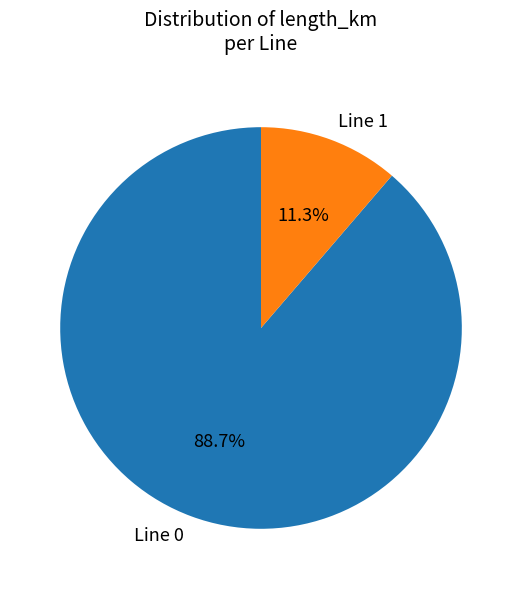

To the nearest percent, what is the difference between the largest and smallest slice percentages?

77%